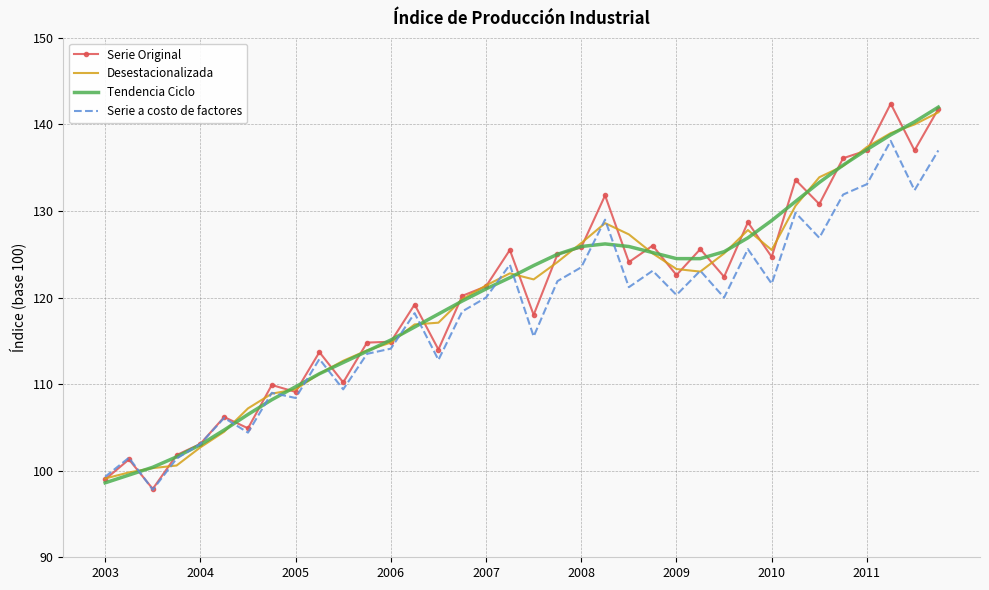

What is the smallest value displayed?

97.8